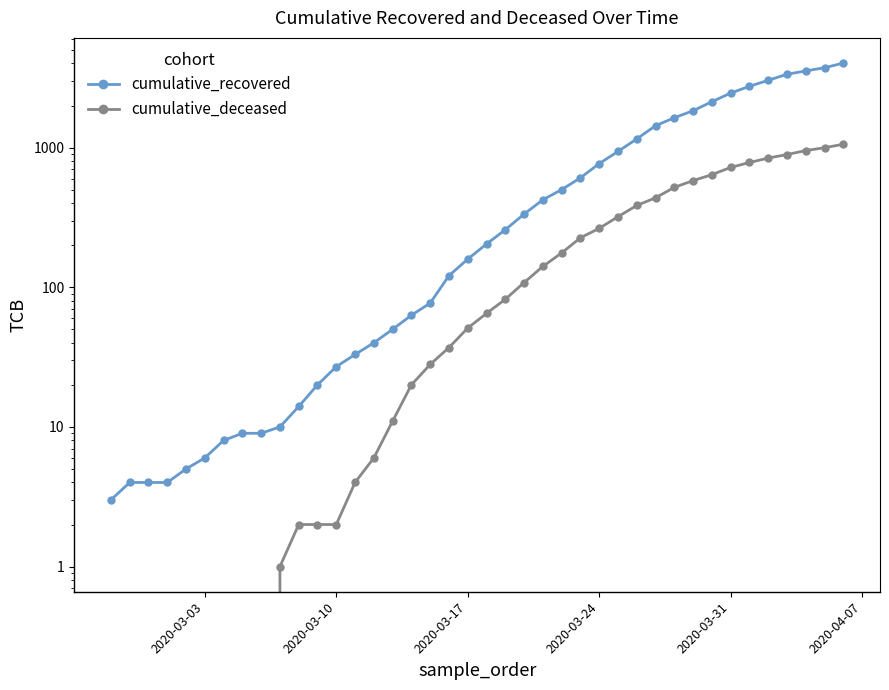

Is the value of cumulative_recovered at 13 greater than the value of cumulative_deceased at 7?

Yes